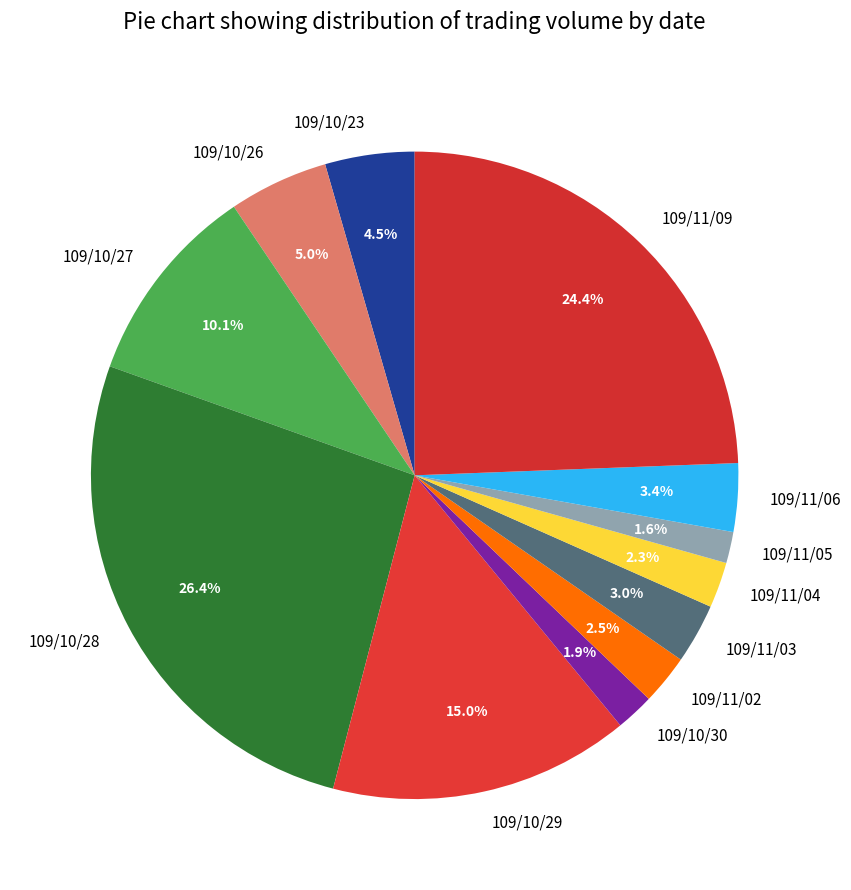

To the nearest percent, what is the combined percentage of 109/11/04 and 109/11/02?

5%